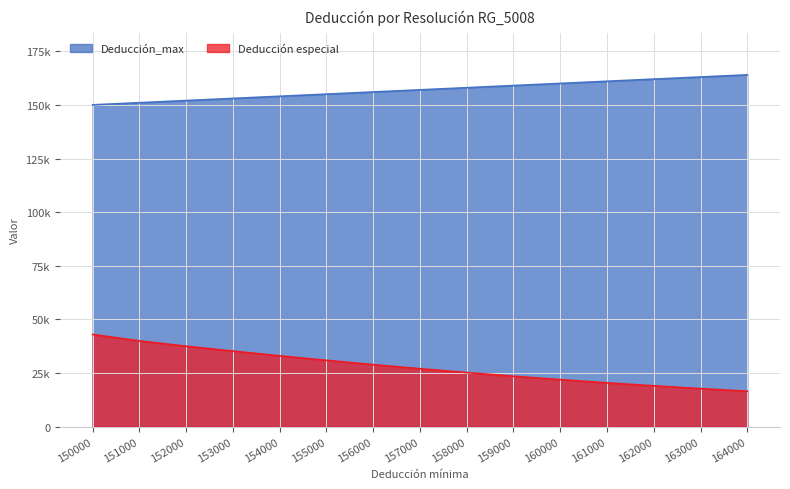

What value does the Deducción_max series have at 158000?

158100